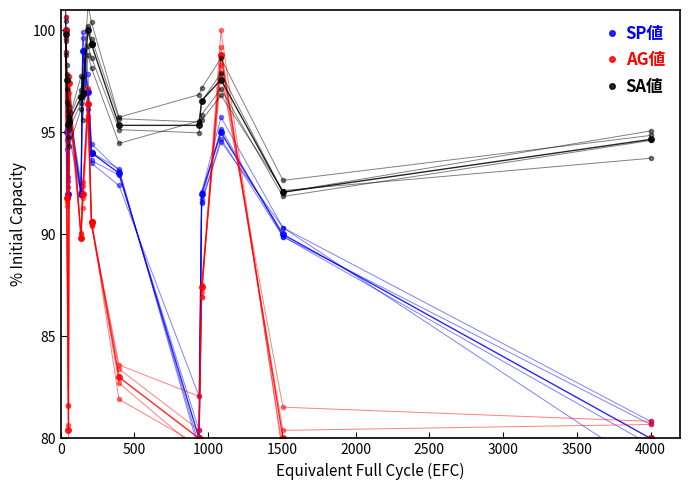

What is the difference between the highest and lowest values at 3500?

8.7